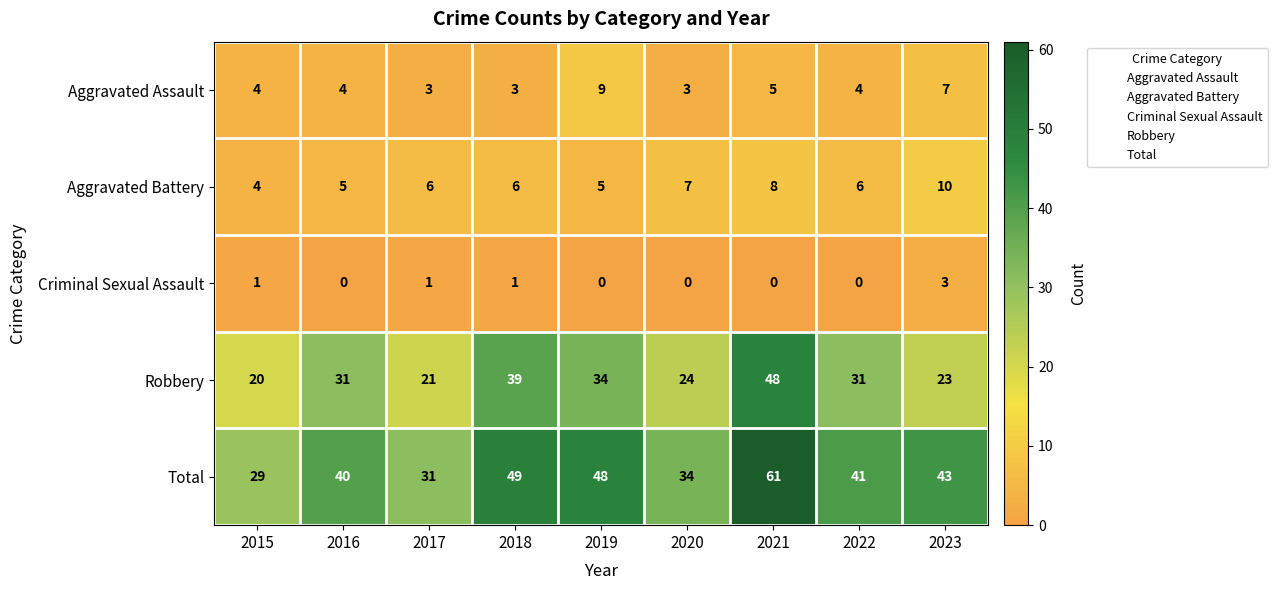

At how many categories does at least one series exceed 39?

6